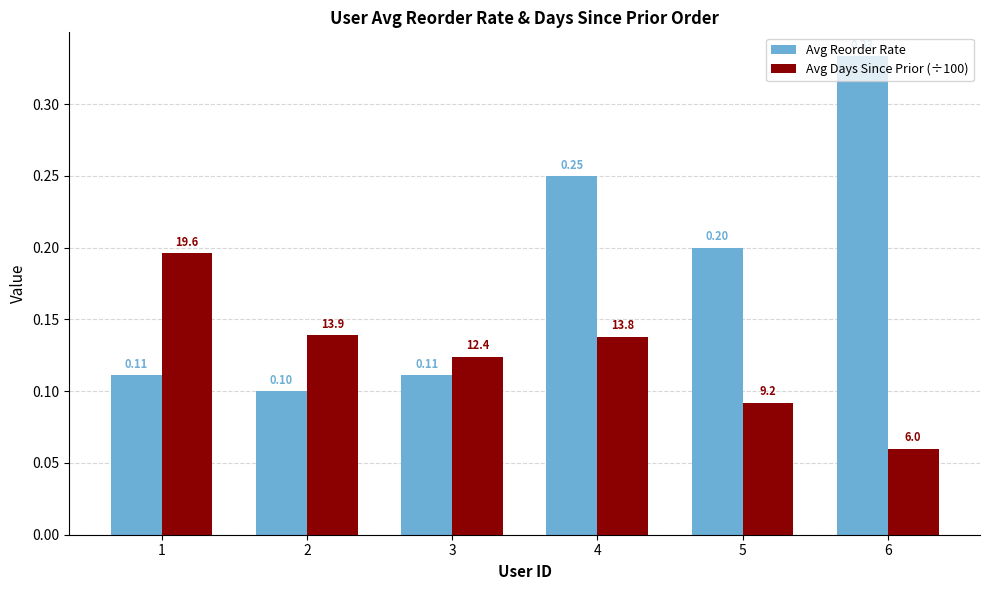

How many data points does each series have?

6